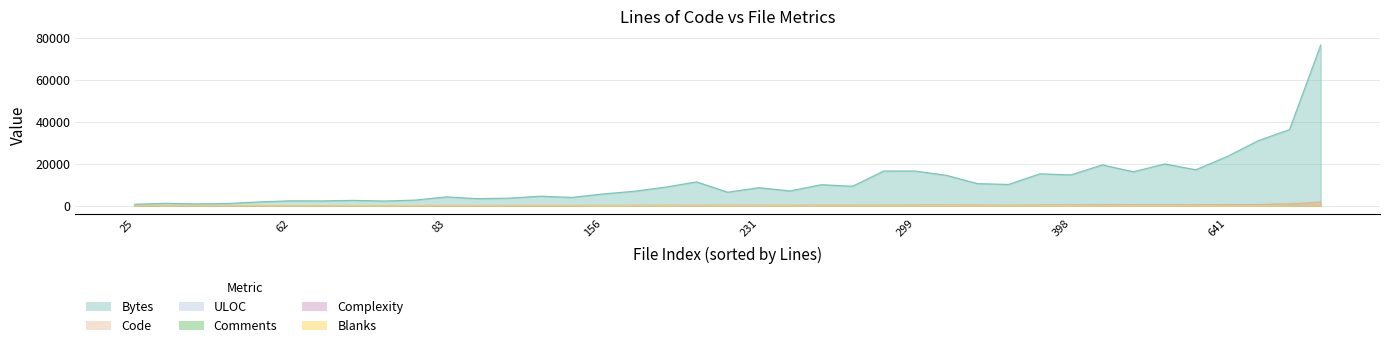

True or false: Blanks and ULOC cross at least once.

False